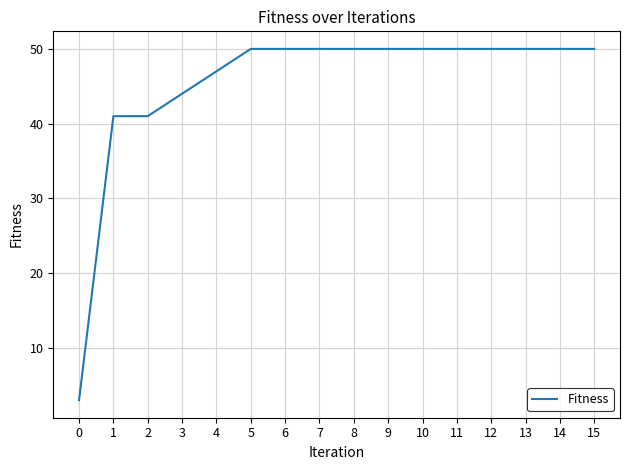

Reading left to right, what are all the values shown in this chart?

0=3	1=41	2=41	3=44	4=47	5=50	6=50	7=50	8=50	9=50	10=50	11=50	12=50	13=50	14=50	15=50